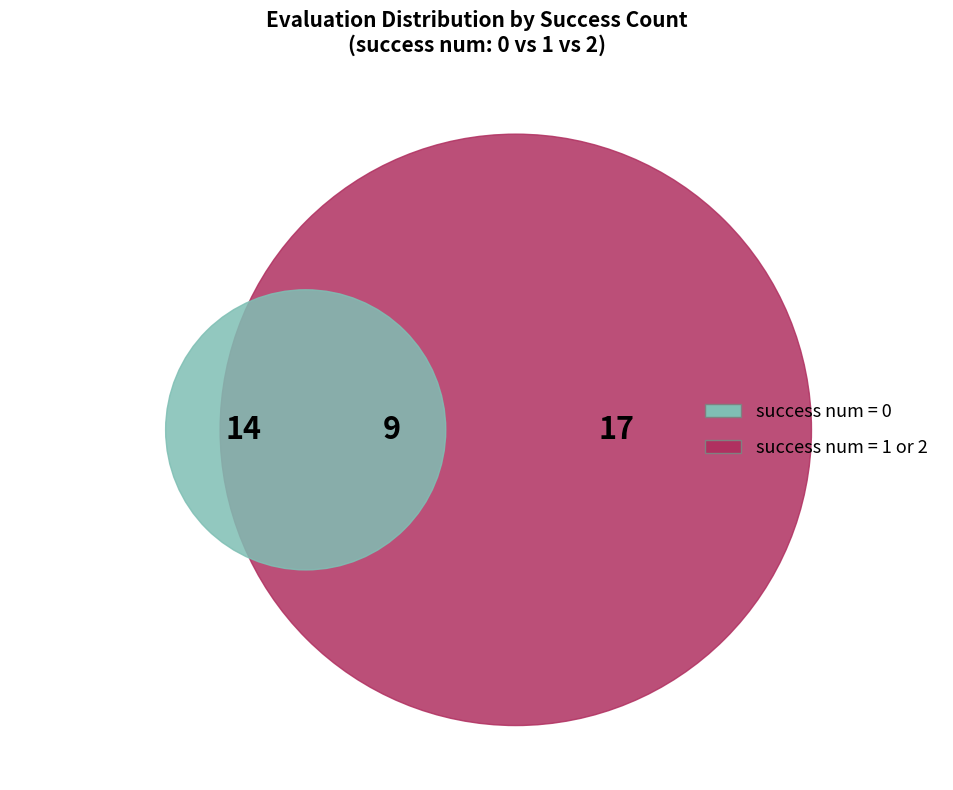

What percentage do 1 and 2 together represent?

100.0%